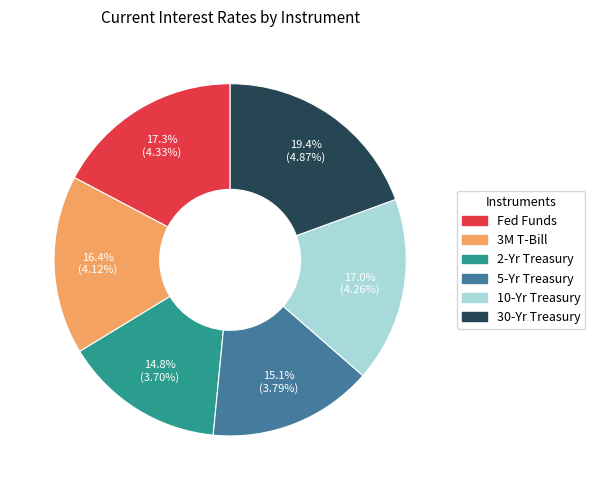

Which category has the biggest portion of the pie?

30-Yr Treasury